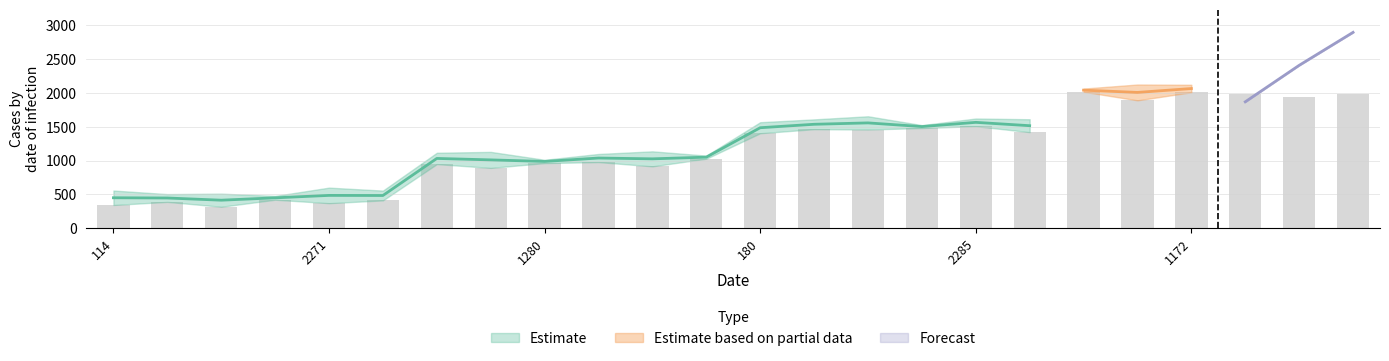

Which category has the highest value across all series?

18